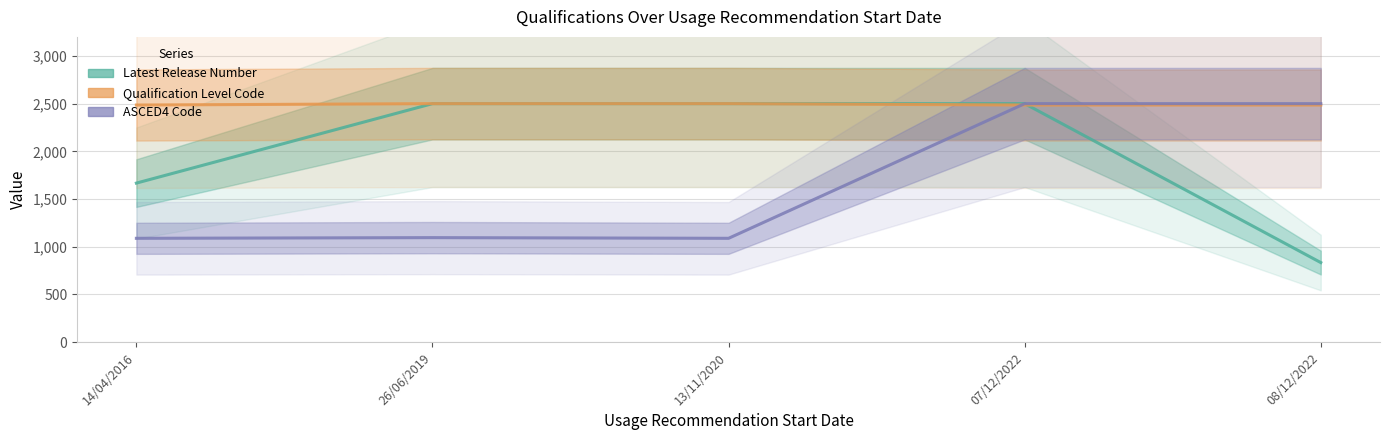

Which series changed the most between 26/06/2019 and 13/11/2020?

ASCED4 Code